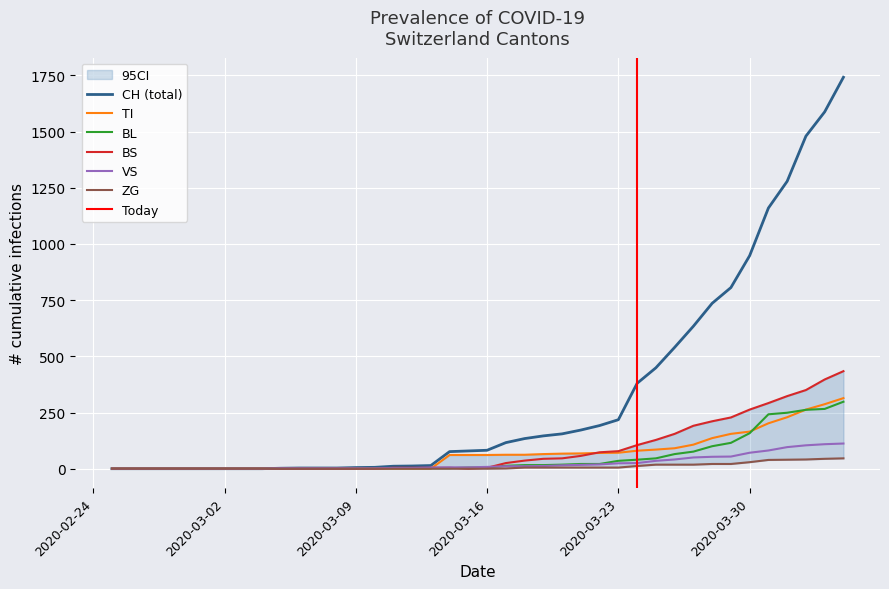

What is the maximum value for BS?

434